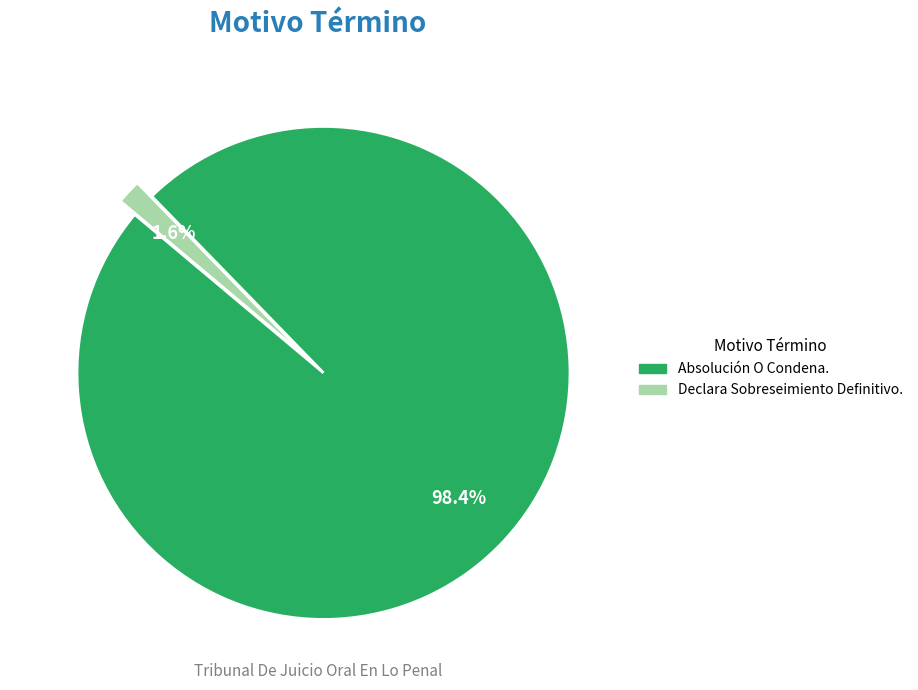

What percentage is the Absolución O Condena. slice, to the nearest percent?

98%